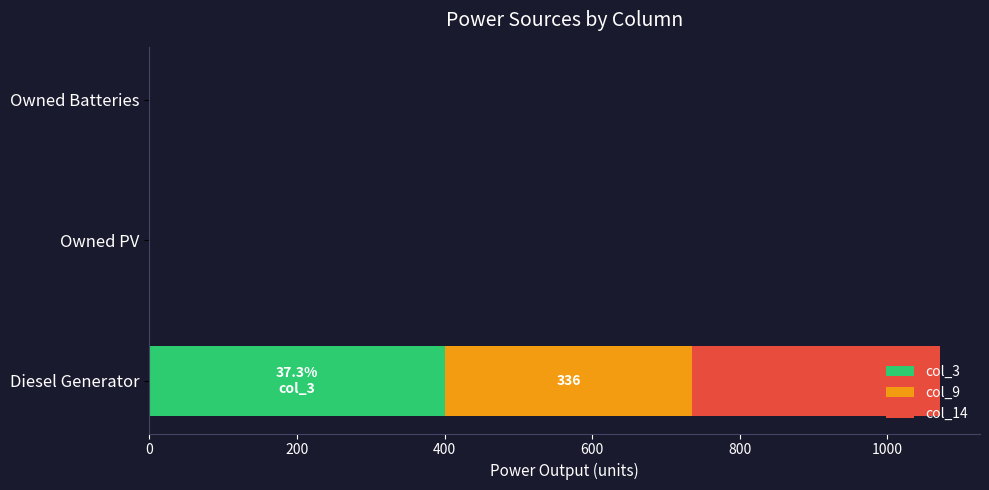

The col_3 series shows 400 at Diesel Generator. True or false?

True